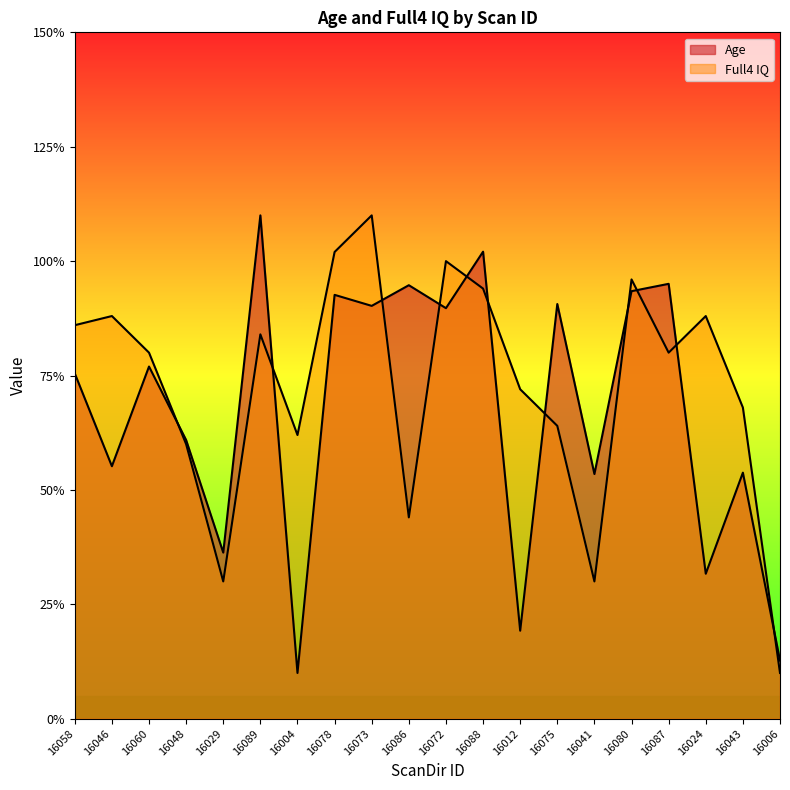

Where do Age and Full4 IQ first cross each other?

16060 and 16048